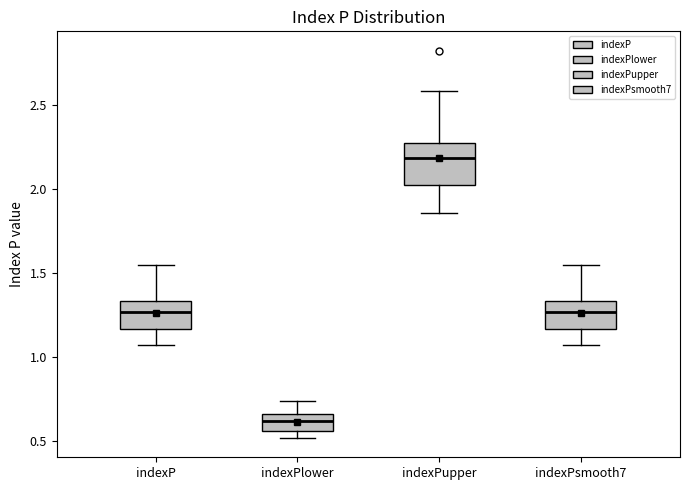

Which box has the lowest median line?

indexPlower